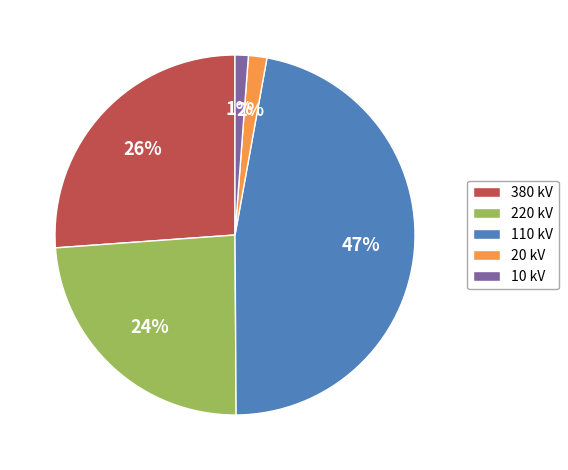

What is the largest slice in the pie chart?

110 kV